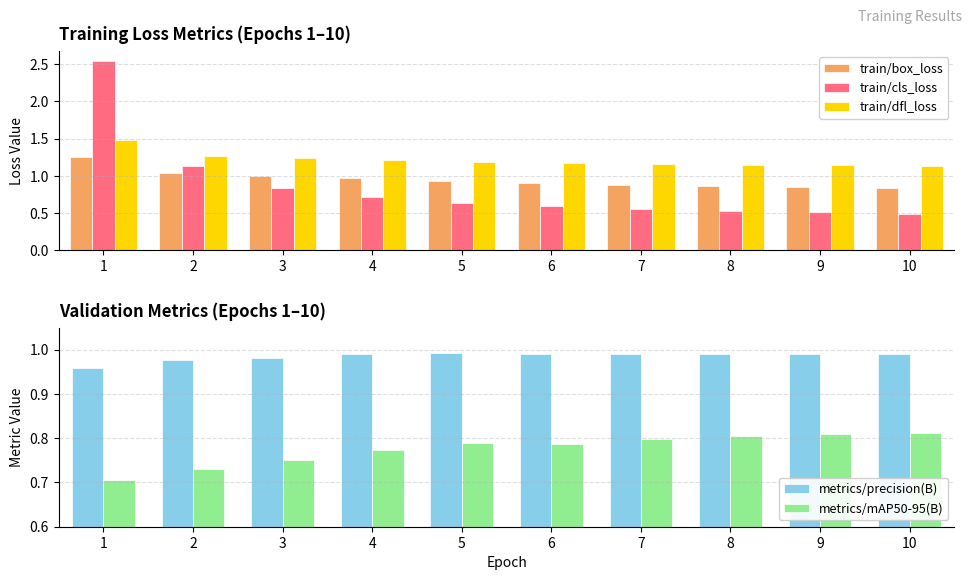

At 7, list the series in order from smallest to largest.

train/cls_loss, metrics/mAP50-95(B), train/box_loss, metrics/precision(B), train/dfl_loss